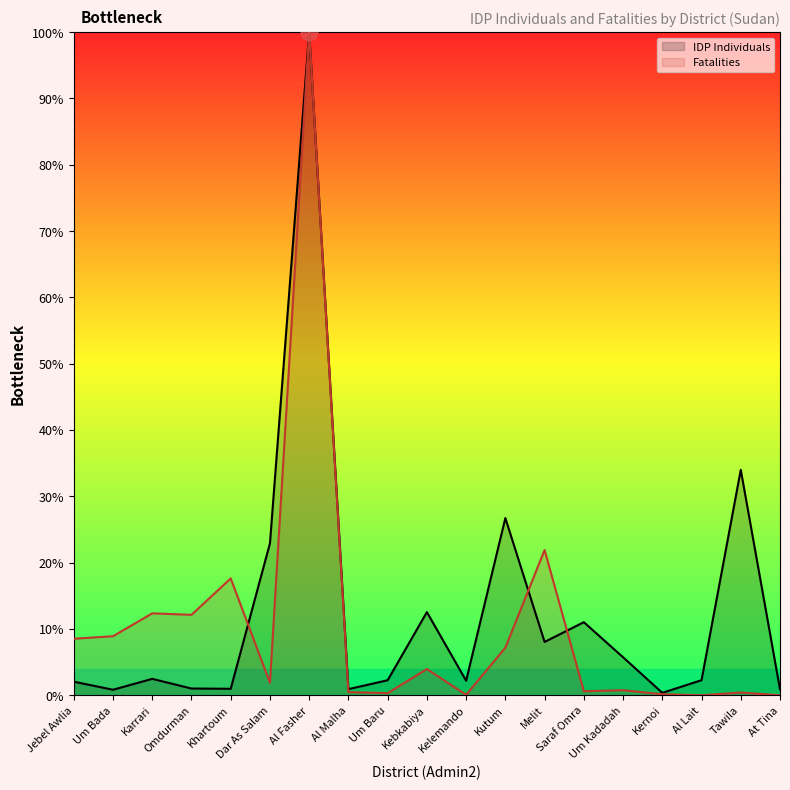

How many interior local peaks does the IDP Individuals series have?

6